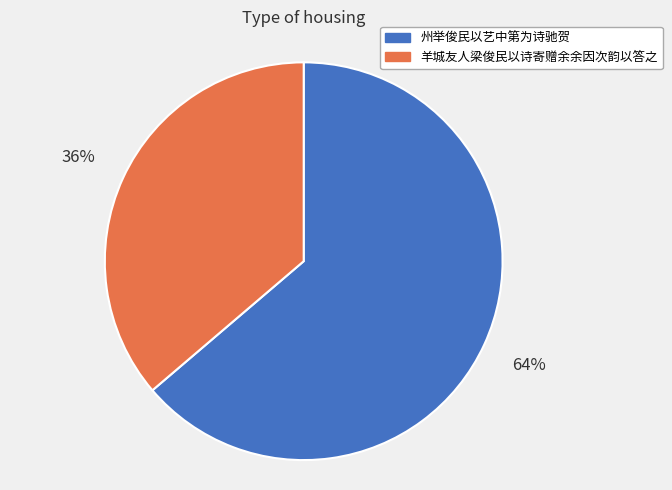

Which slice is the smallest?

羊城友人梁俊民以诗寄赠余余因次韵以答之